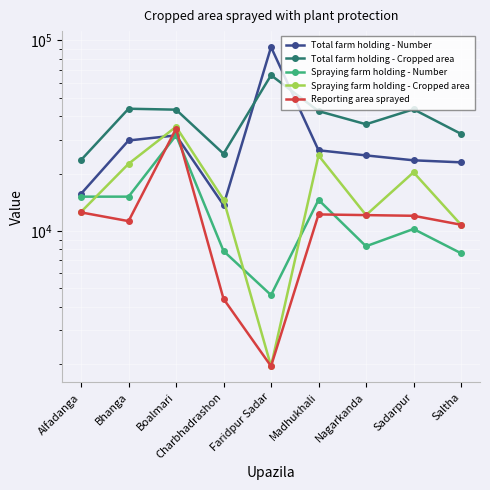

True or false: Spraying farm holding - Number has more than 0 points higher than both neighbors.

True